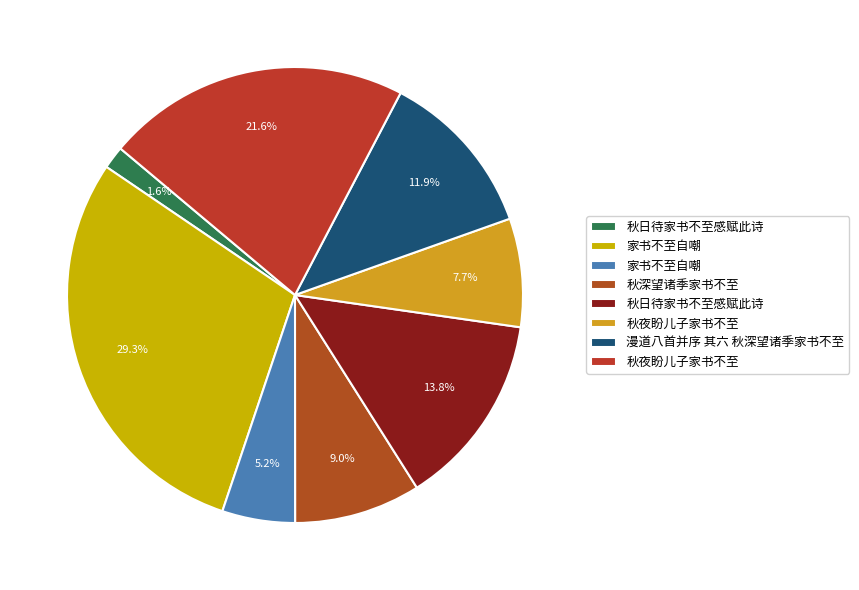

Rank the categories by value from highest to lowest.

家书不至自嘲, 秋夜盼儿子家书不至, 秋日待家书不至感赋此诗, 漫道八首并序 其六 秋深望诸季家书不至, 秋深望诸季家书不至, 秋夜盼儿子家书不至, 家书不至自嘲, 秋日待家书不至感赋此诗